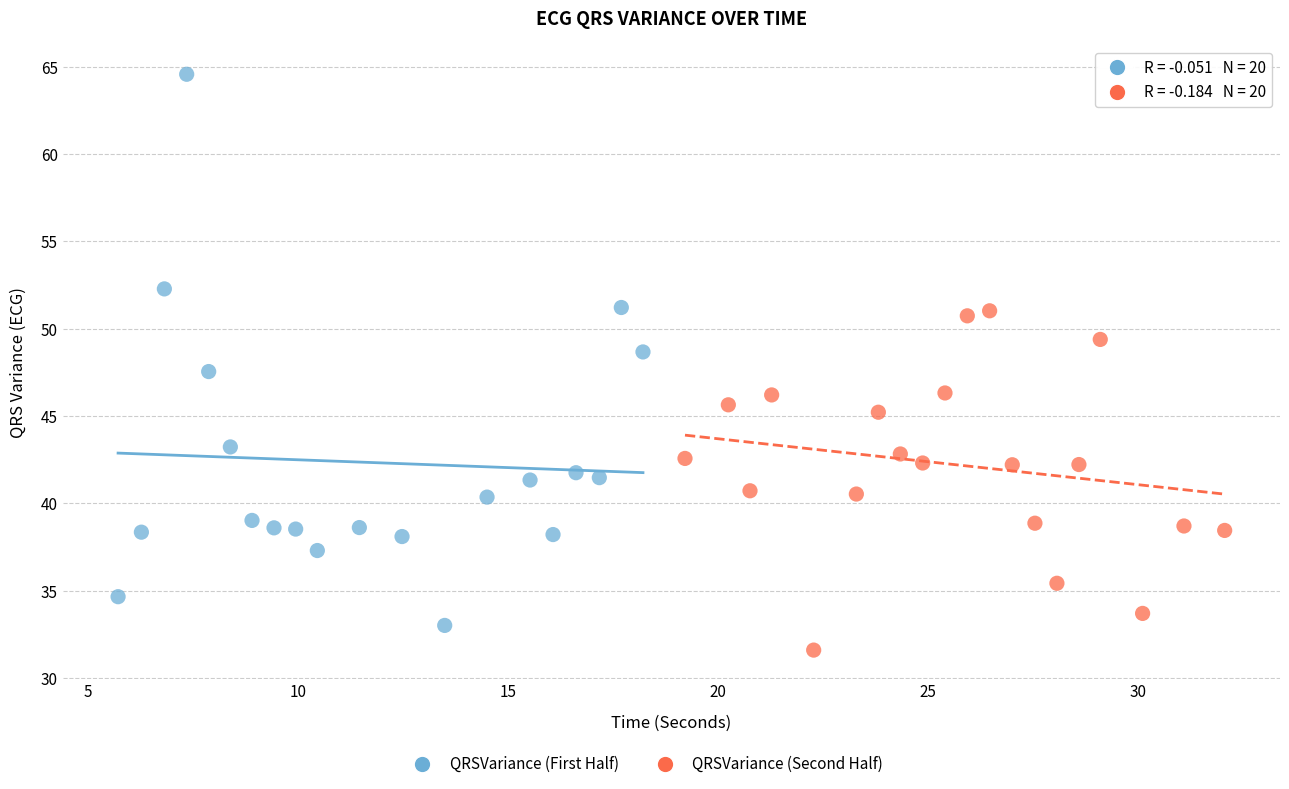

Which series has the widest spread of Y values?

QRSVariance (First Half)